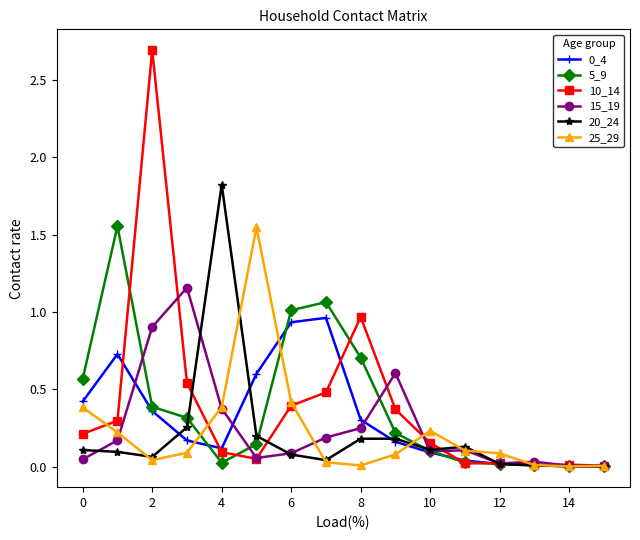

What is the maximum value for 20_24?

1.8